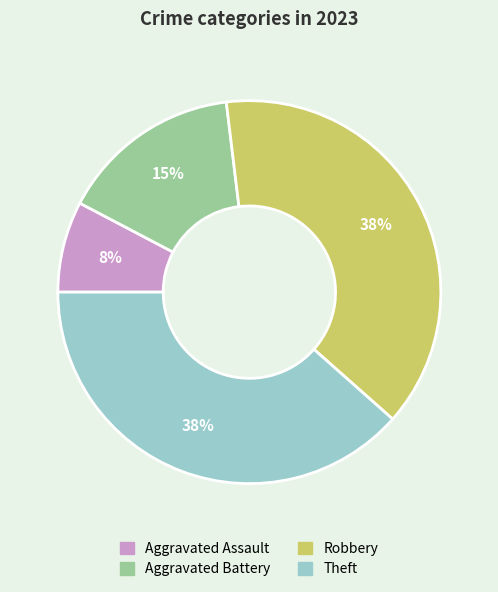

How many segments does this pie chart have?

4